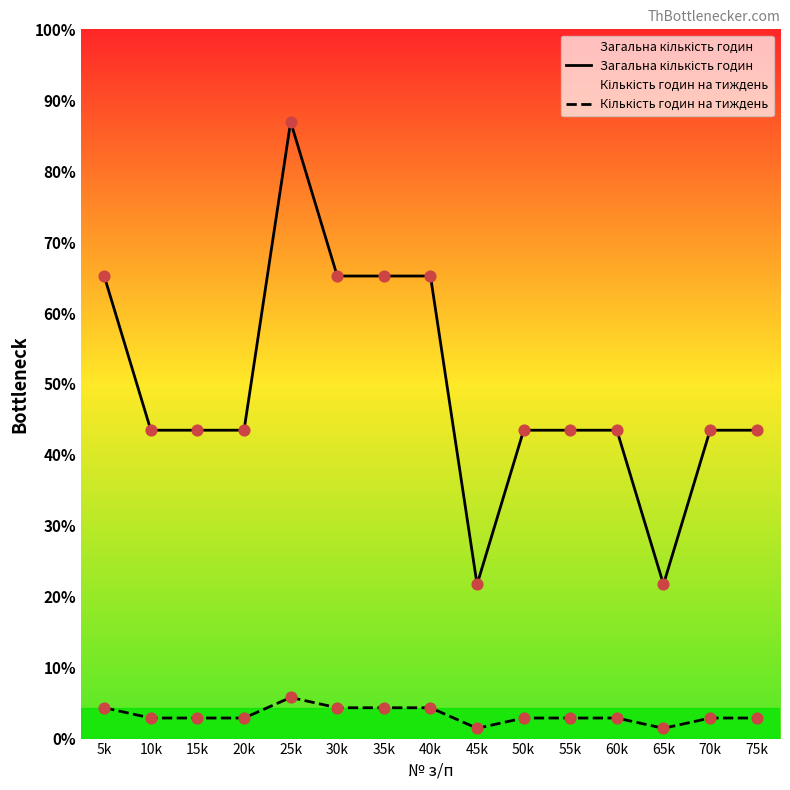

Which series reaches the minimum Y coordinate?

Кількість годин на тиждень